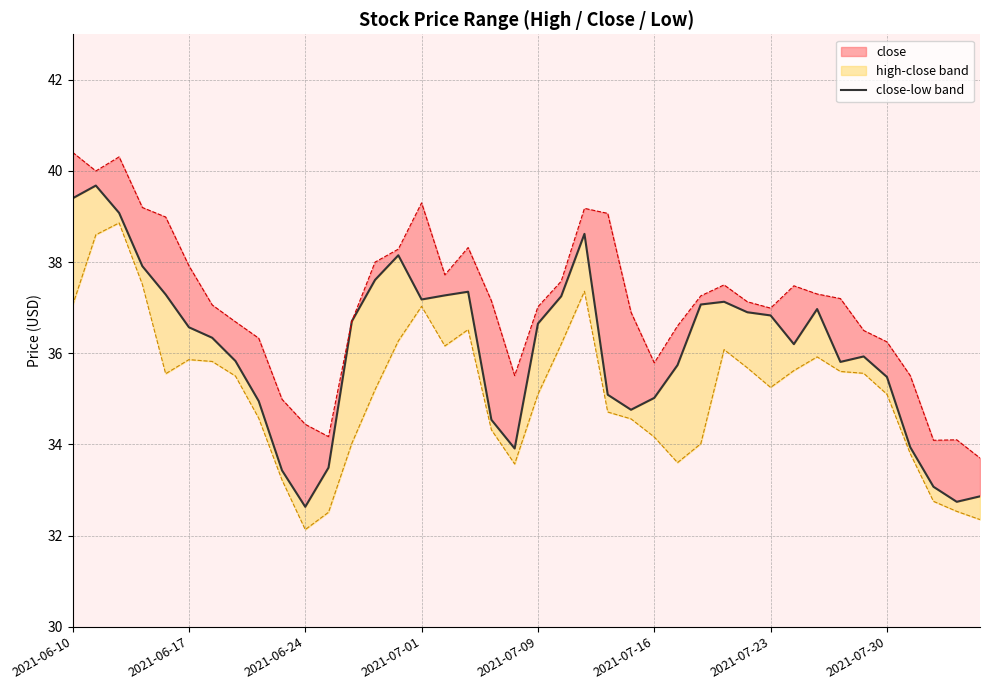

How many interior local valleys (lower than both neighbors) does the data have?

7